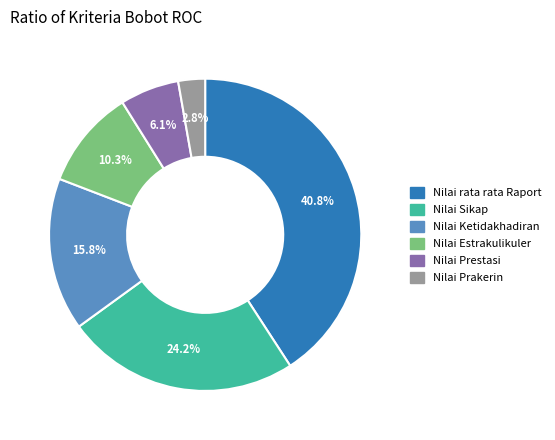

Is there a majority slice in this chart?

No